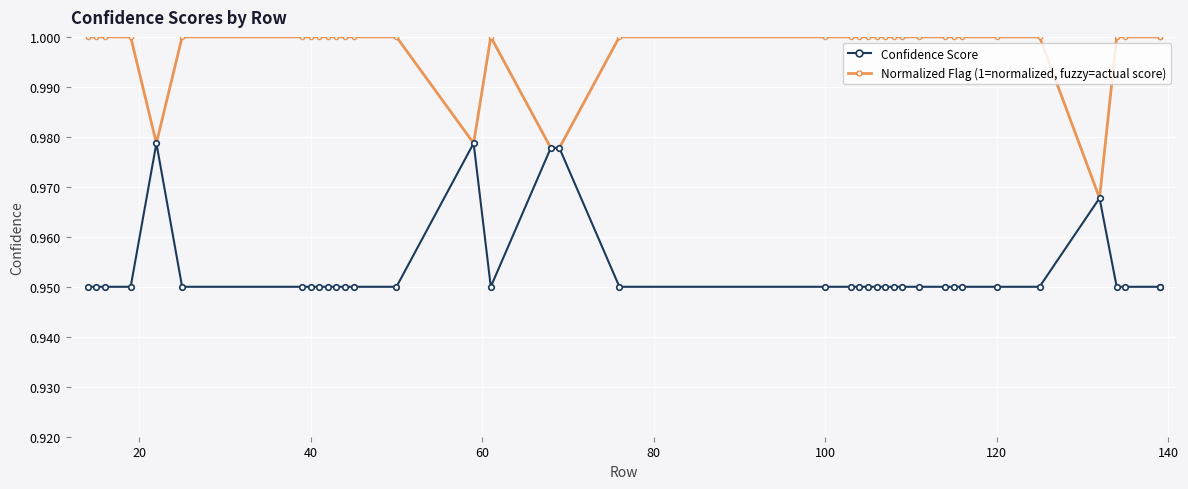

What are all the series names shown in the legend?

Confidence Score, Normalized Flag (1=normalized, fuzzy=actual score)